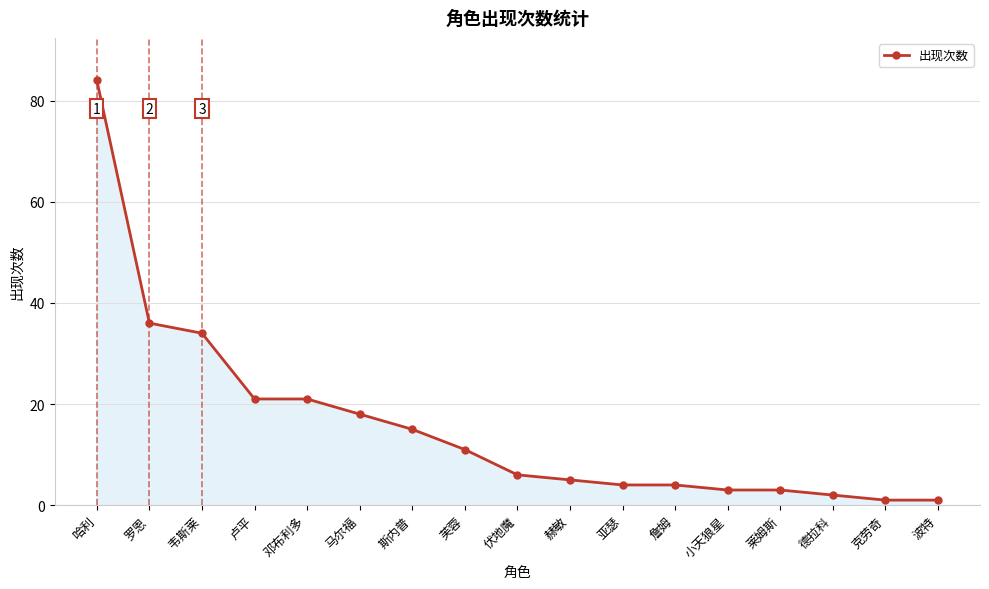

What is the change in value from 斯内普 to 小天狼星?

-12